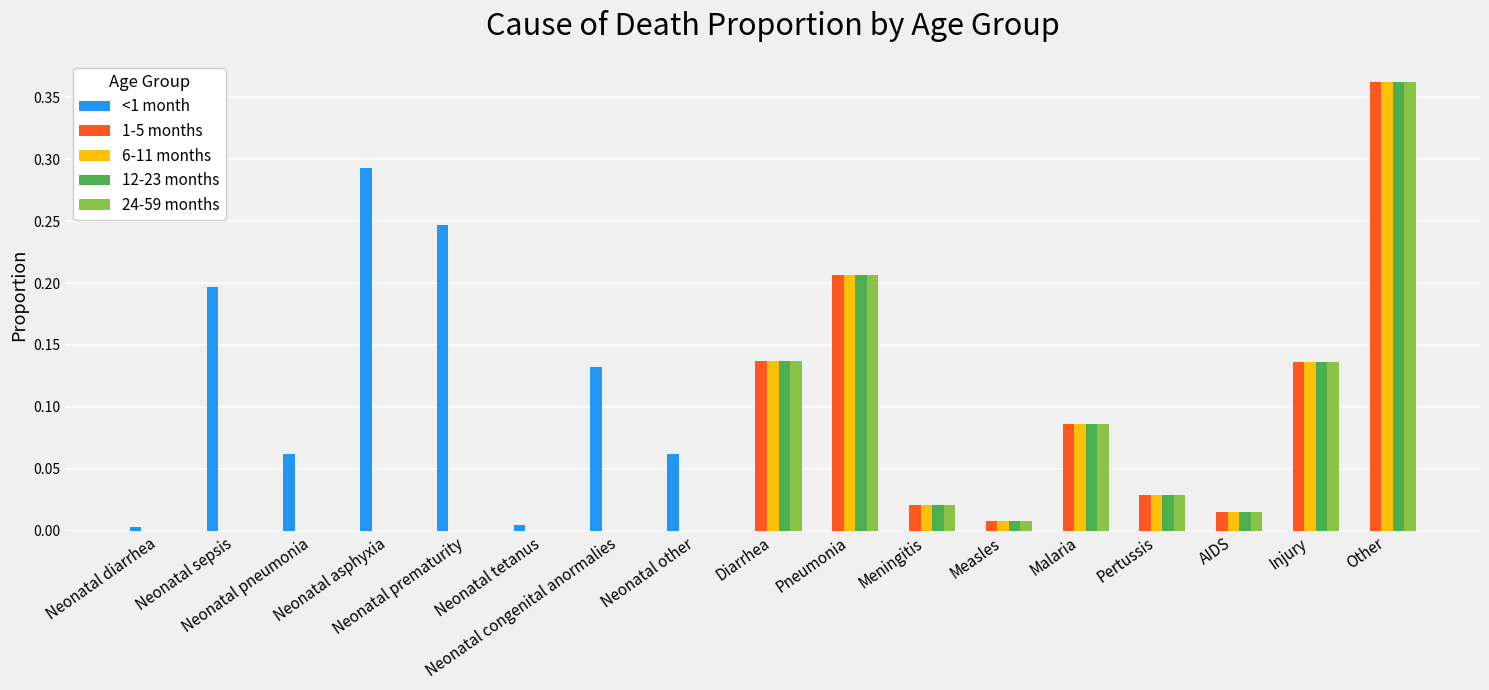

At which category is the sum across all series the highest?

Other